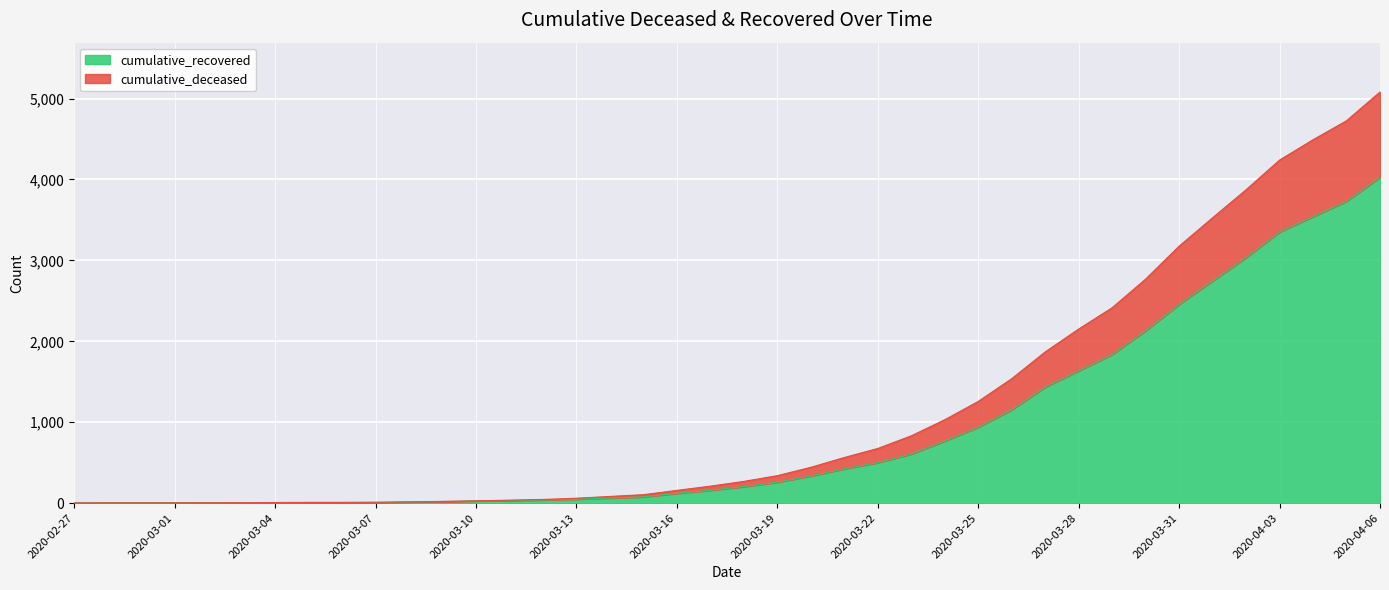

Reading left to right, extract all data points from this chart.

cumulative_recovered: 2020-02-27=3	2020-02-28=4	2020-02-29=4	2020-03-01=4	2020-03-02=5	2020-03-03=6	2020-03-04=8	2020-03-05=9	2020-03-06=9	2020-03-07=10	2020-03-08=14	2020-03-09=20	2020-03-10=27	2020-03-11=33	2020-03-12=40	2020-03-13=50	2020-03-14=63	2020-03-15=77	2020-03-16=121	2020-03-17=159	2020-03-18=204	2020-03-19=258	2020-03-20=335	2020-03-21=424	2020-03-22=501	2020-03-23=607	2020-03-24=768	2020-03-25=938	2020-03-26=1154	2020-03-27=1434	2020-03-28=1635	2020-03-29=1837	2020-03-30=2130	2020-03-31=2456	2020-04-01=2746	2020-04-02=3034	2020-04-03=3350	2020-04-04=3541	2020-04-05=3730	2020-04-06=4027
cumulative_deceased: 2020-02-27=3	2020-02-28=4	2020-02-29=4	2020-03-01=4	2020-03-02=5	2020-03-03=6	2020-03-04=8	2020-03-05=9	2020-03-06=9	2020-03-07=11	2020-03-08=16	2020-03-09=22	2020-03-10=29	2020-03-11=37	2020-03-12=46	2020-03-13=61	2020-03-14=83	2020-03-15=105	2020-03-16=158	2020-03-17=210	2020-03-18=269	2020-03-19=340	2020-03-20=443	2020-03-21=564	2020-03-22=676	2020-03-23=832	2020-03-24=1031	2020-03-25=1257	2020-03-26=1538	2020-03-27=1869	2020-03-28=2152	2020-03-29=2415	2020-03-30=2769	2020-03-31=3176	2020-04-01=3527	2020-04-02=3873	2020-04-03=4240	2020-04-04=4491	2020-04-05=4726	2020-04-06=5081